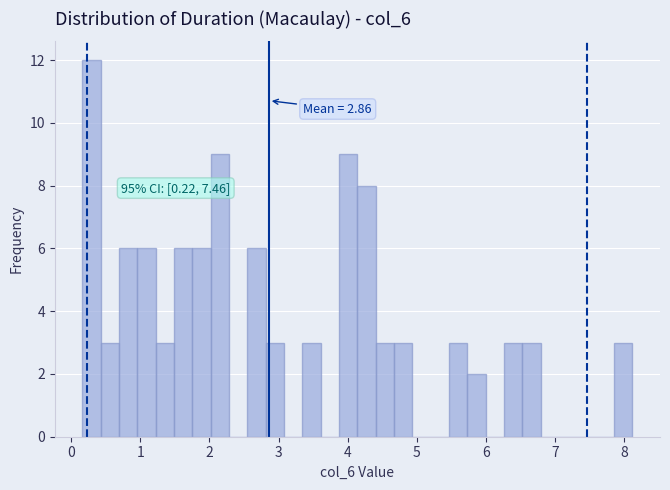

Around what value on the x-axis is the tallest bar? Give the approximate position of its centre, as read against the axis.

0.3